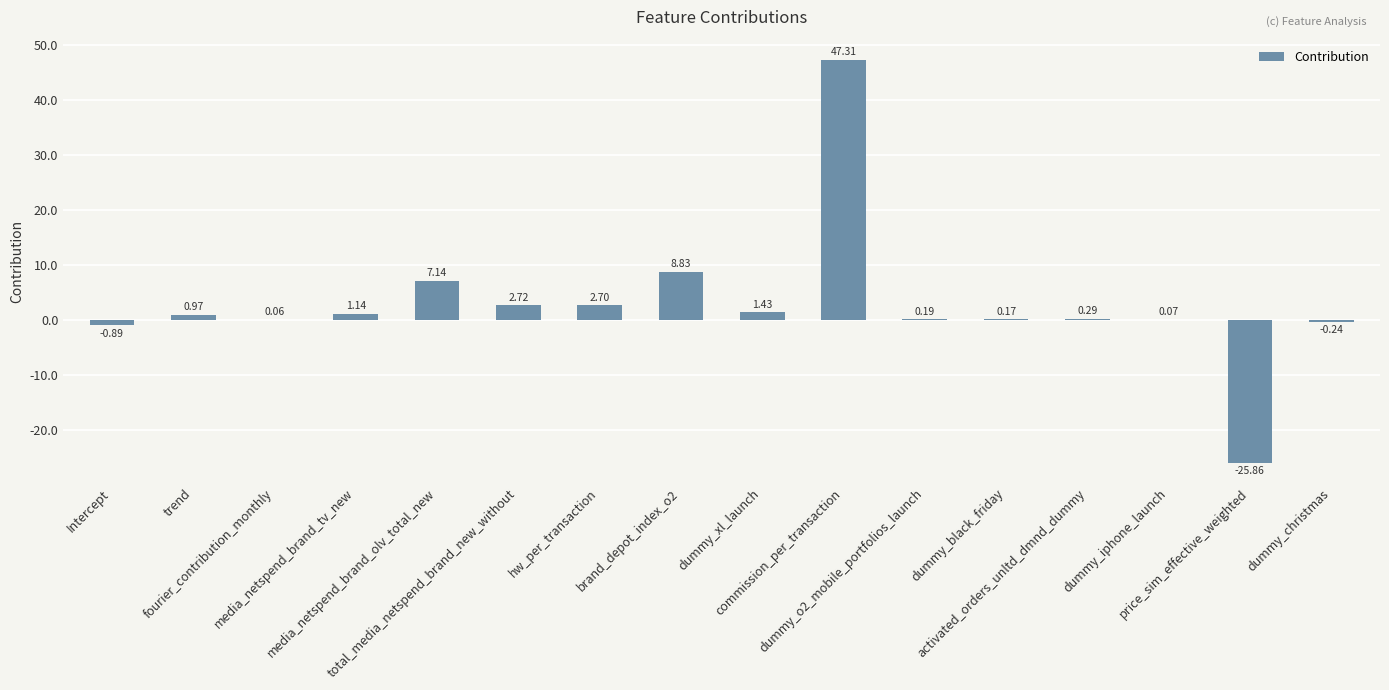

True or false: the data shows 1.4 at dummy_xl_launch.

True